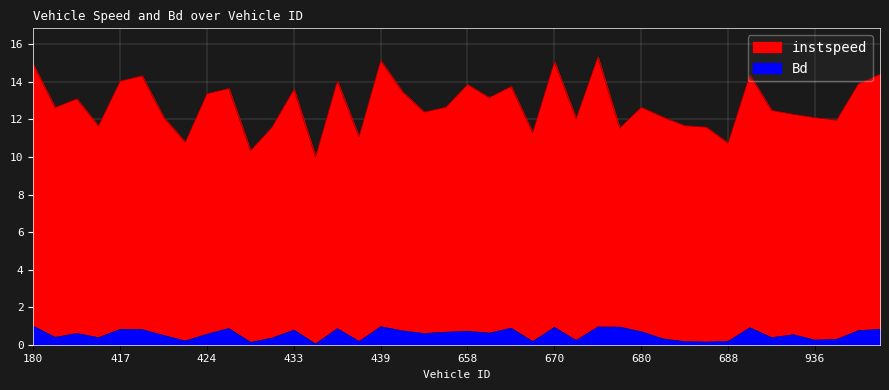

Which series changed the most between 434.0 and 656.0?

instspeed